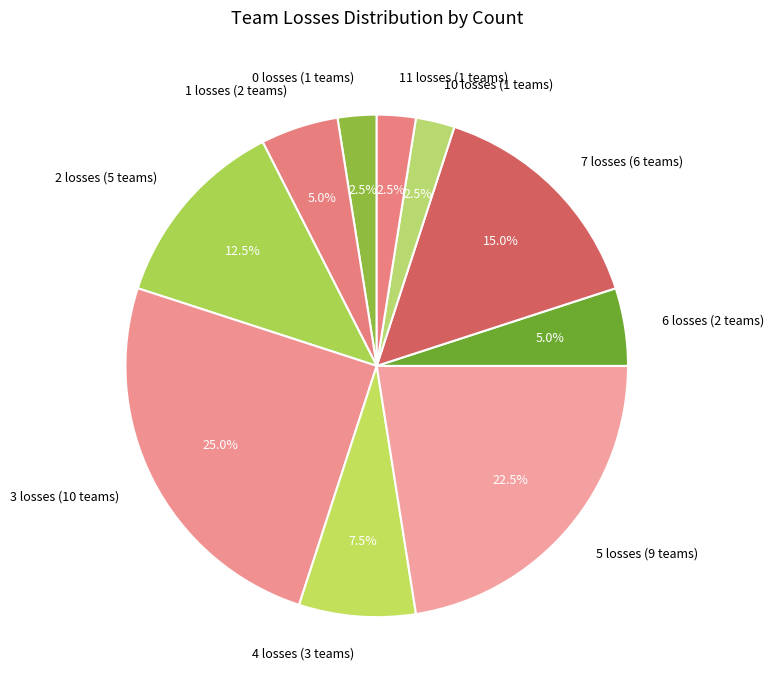

Between 3 losses (10 teams) and 2 losses (5 teams), which is larger?

3 losses (10 teams)